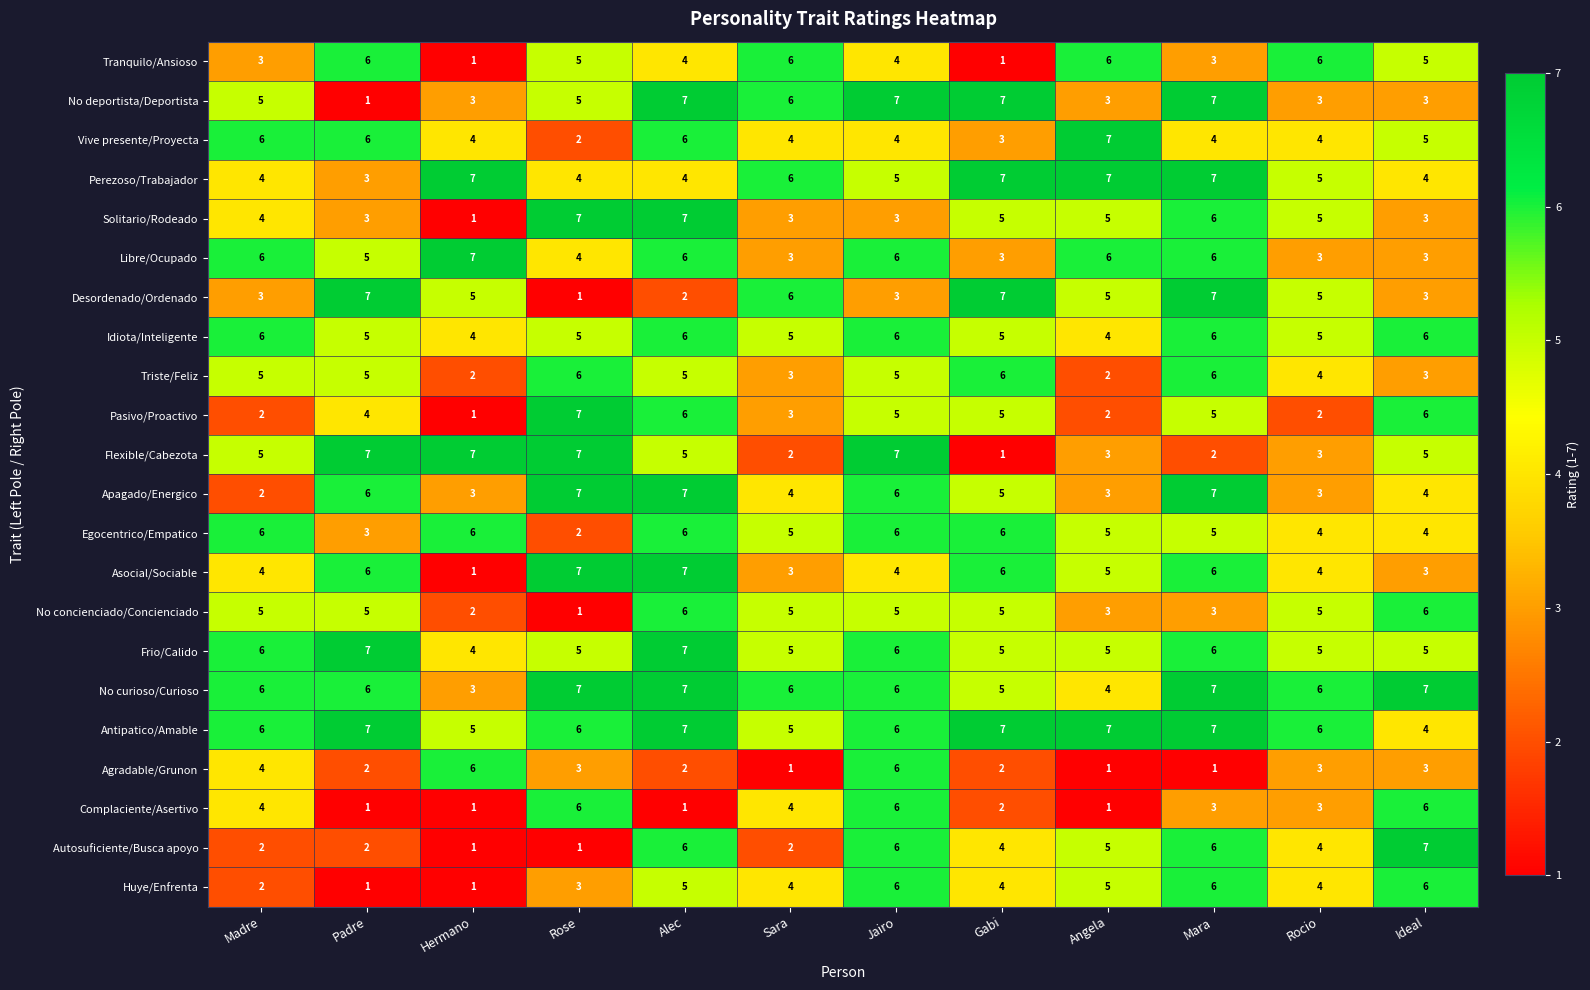

At which label does Pasivo/Proactivo first exceed 5?

Rose